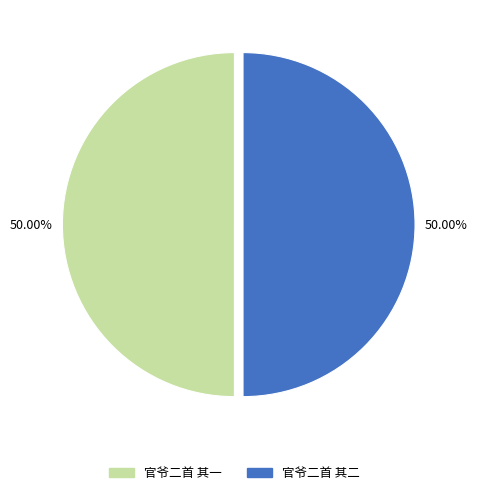

What is the ratio of the value at 官爷二首 其二 to the value at 官爷二首 其一?

1.0